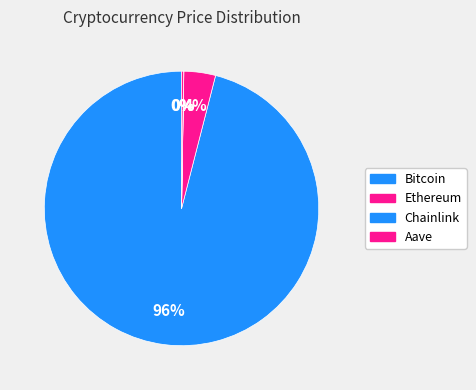

To the nearest percent, what is the difference between the Ethereum and Chainlink slice percentages?

4%